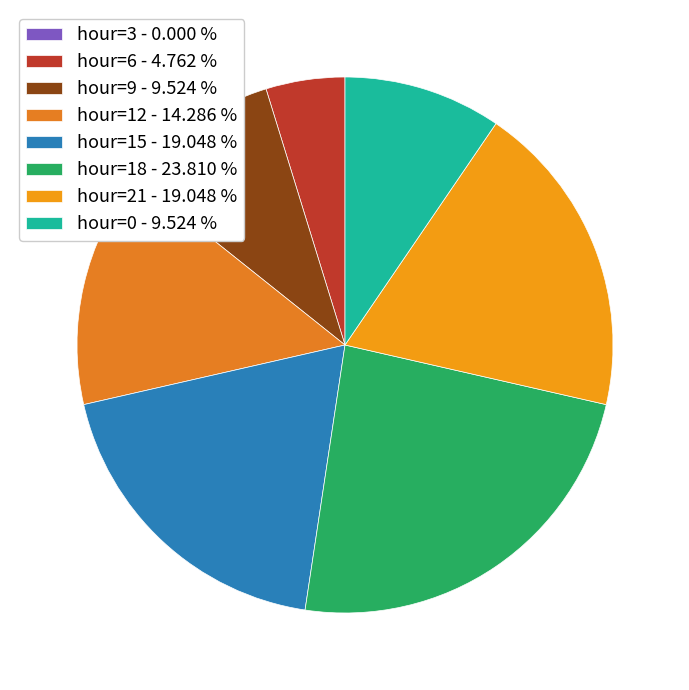

How many segments does this pie chart have?

8